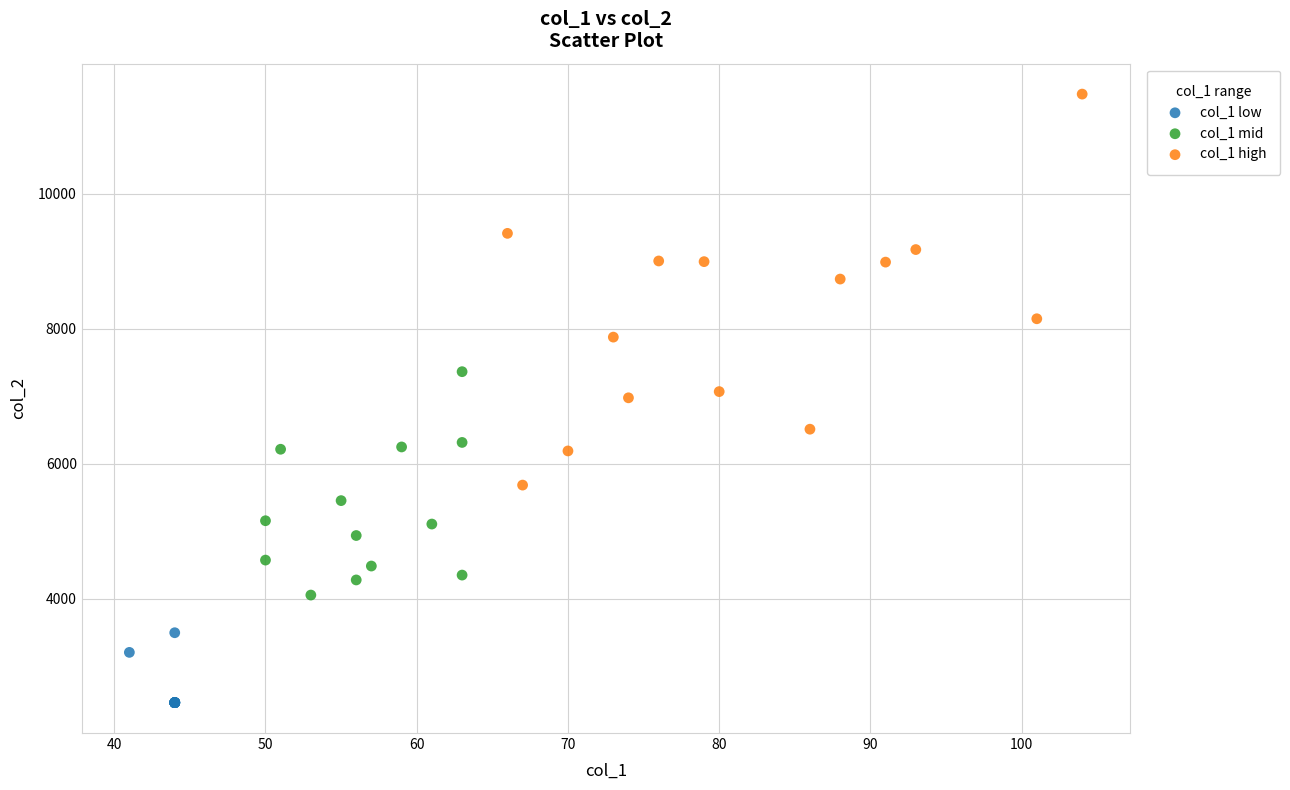

Which series has the largest Y range (max minus min)?

col_1 high